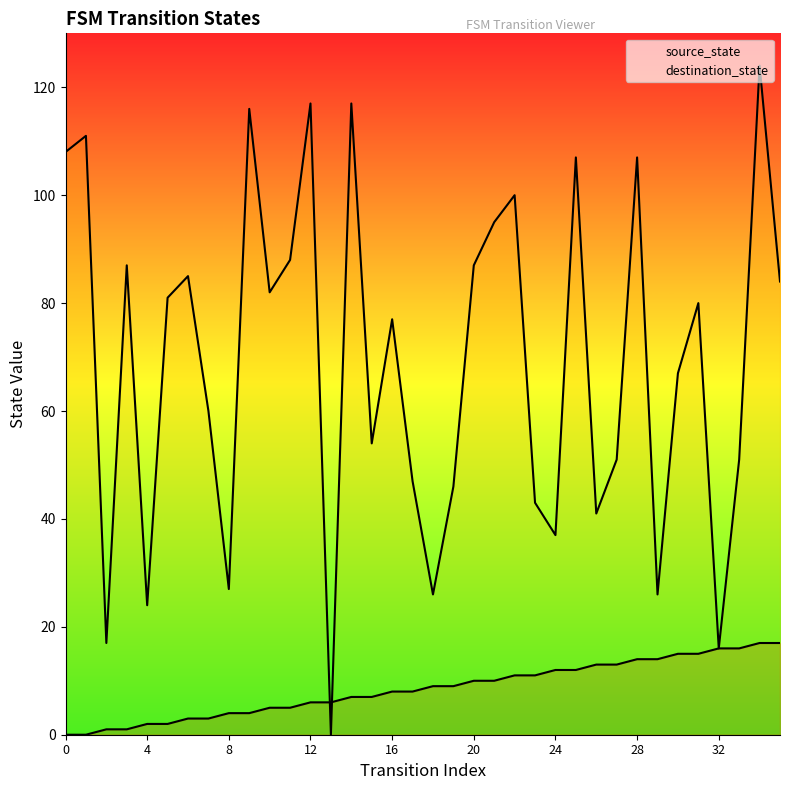

The value of destination_state at 12 is 117. True or false?

True